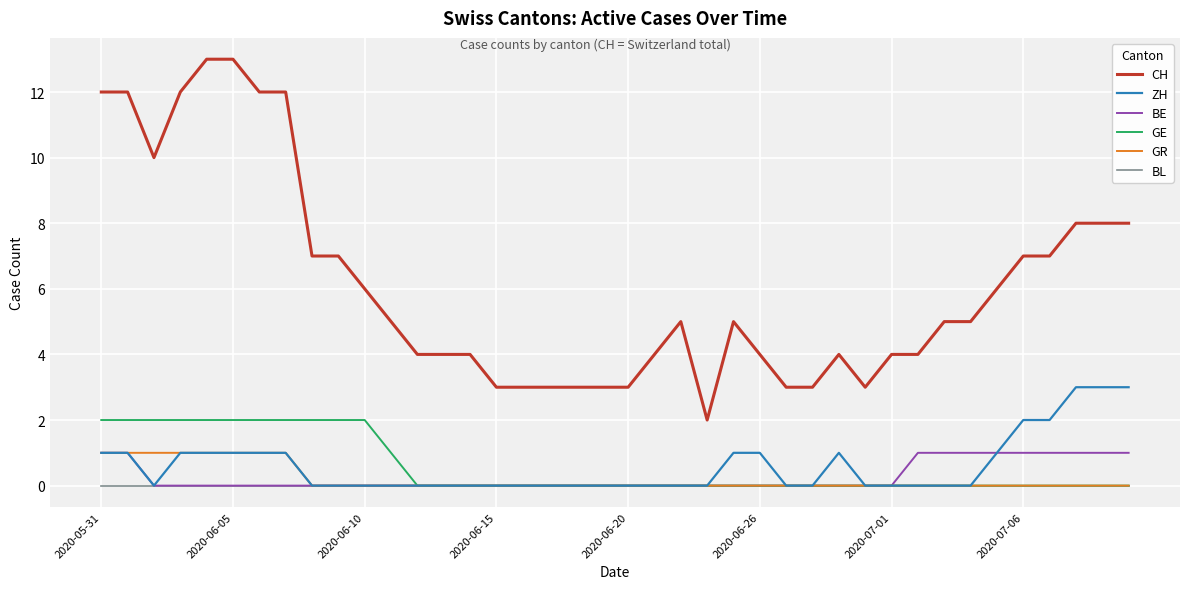

What is the lowest value of the CH series?

2